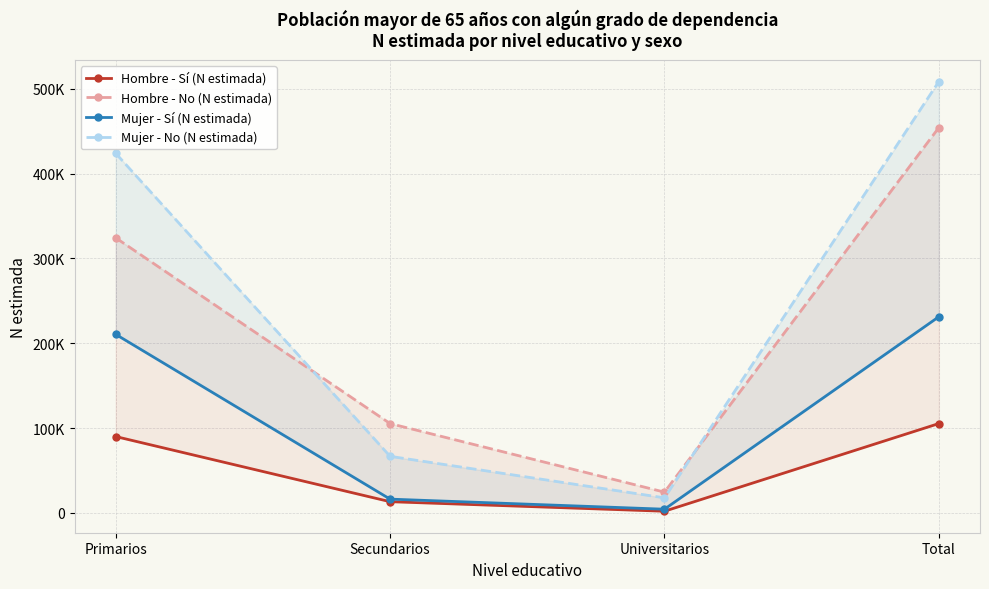

How many interior local valleys does the Mujer - No (N estimada) series have?

1